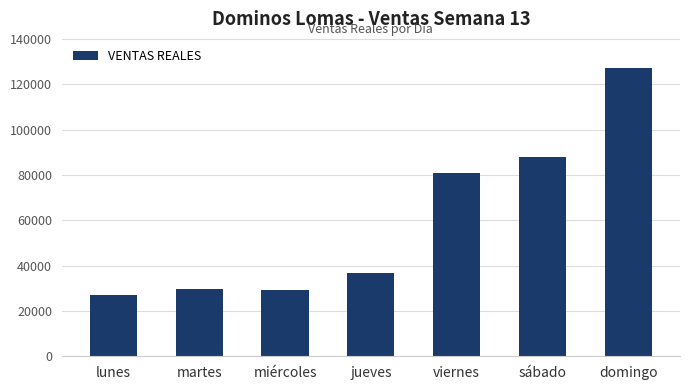

What is the minimum value shown in the chart?

27152.2